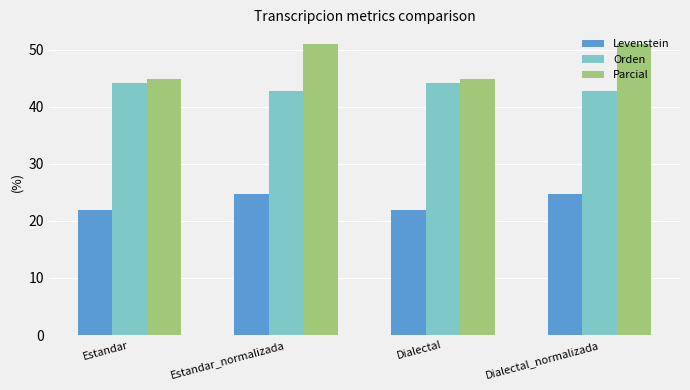

What is the label of the 1st bar from the right?

Dialectal_normalizada